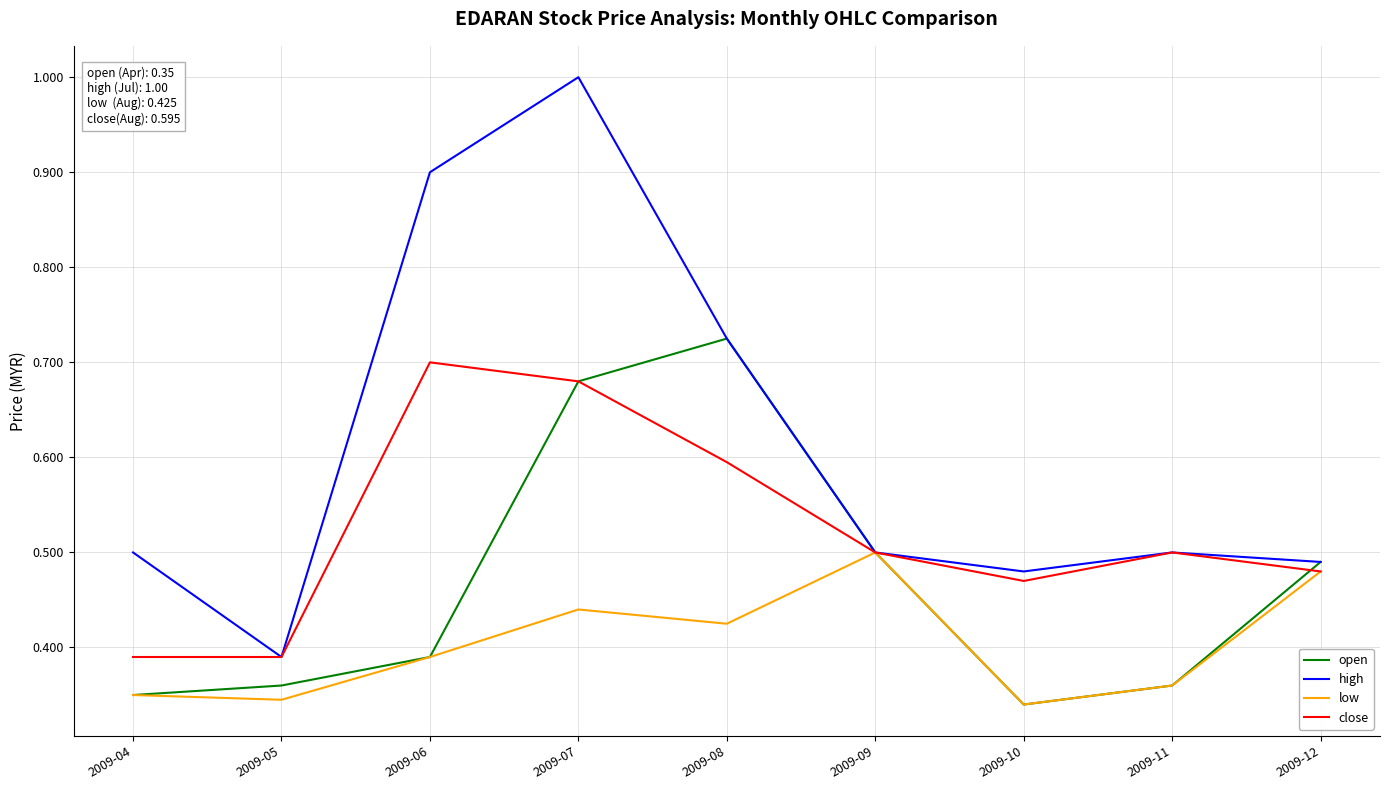

Is the value of close at 2009-06 greater than the value of high at 2009-05?

Yes